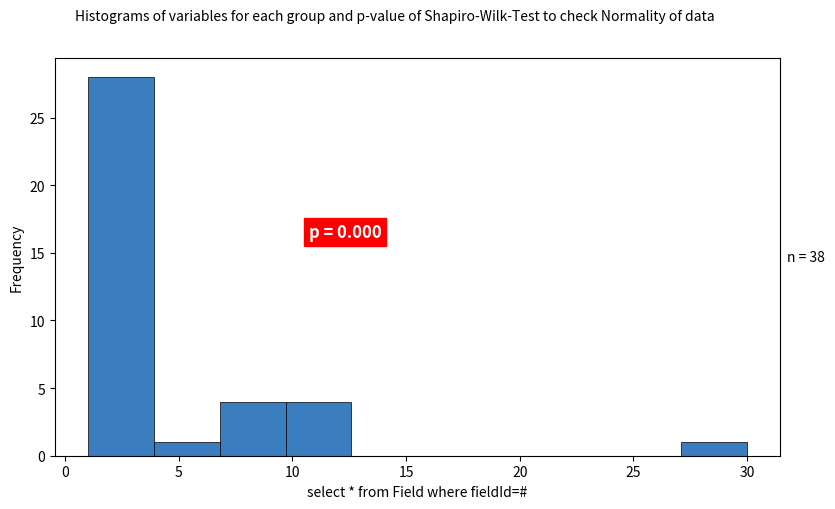

Which range on the x-axis has the tallest bar?

1.0 to 3.9